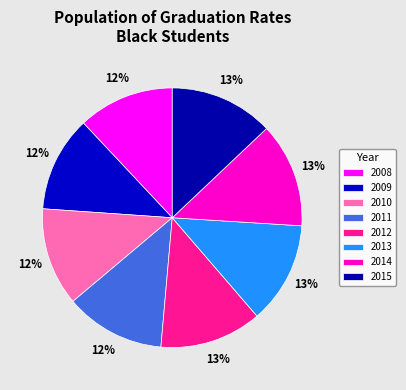

Does any single category account for the majority?

No